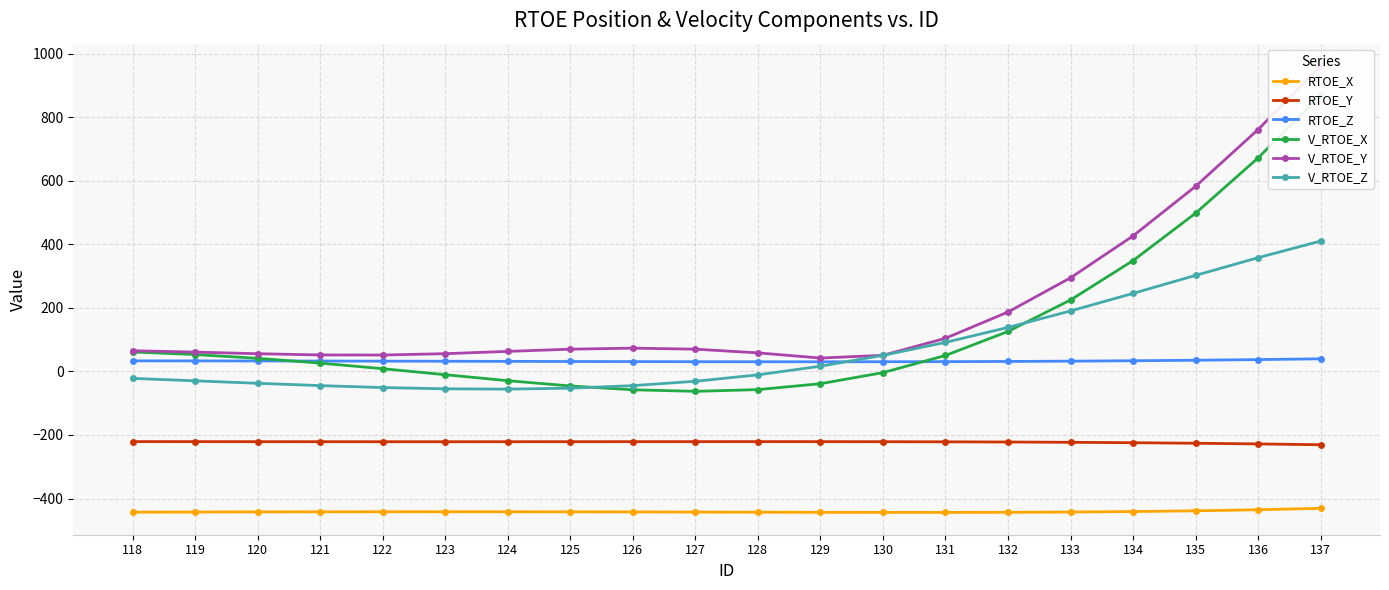

How many series are shown in this chart?

6